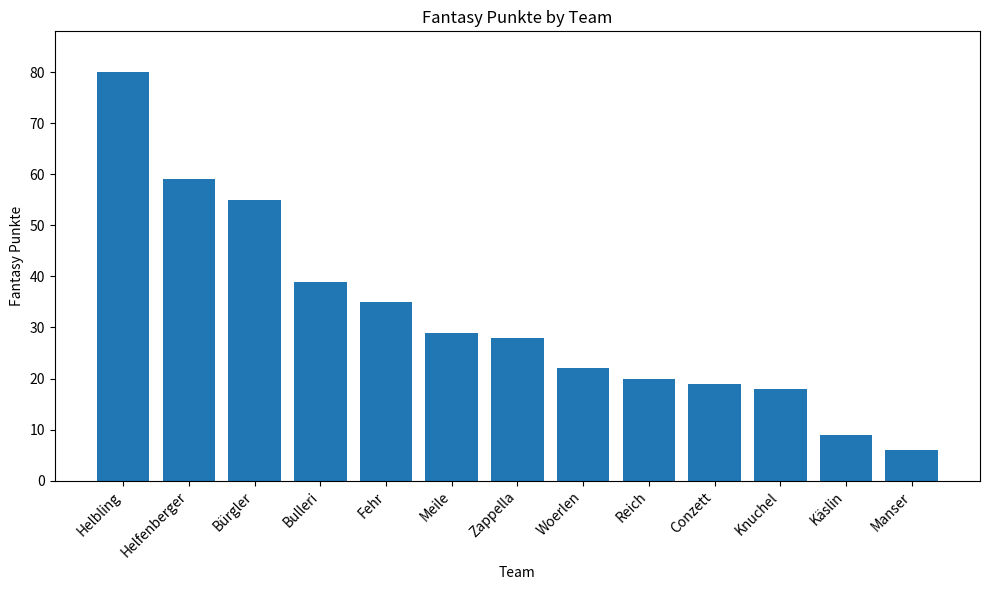

What is the label of the 6th bar from the right?

Woerlen